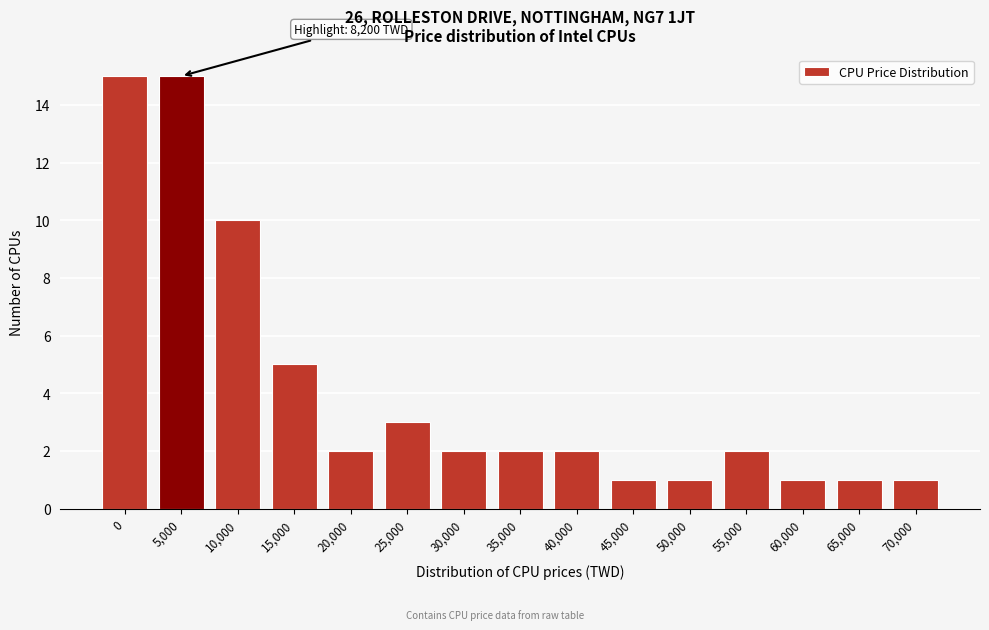

Reading right to left, list all the values displayed in this chart.

1	1	1	2	1	1	2	2	2	3	2	5	10	15	15